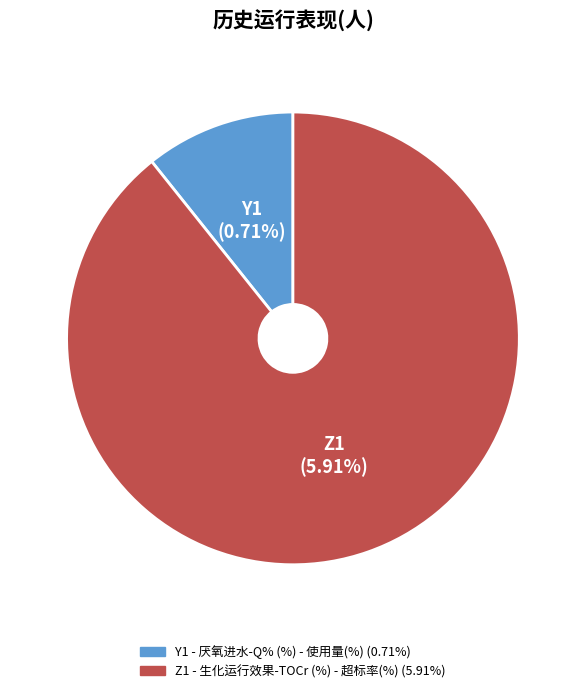

Count the number of slices in the pie.

2